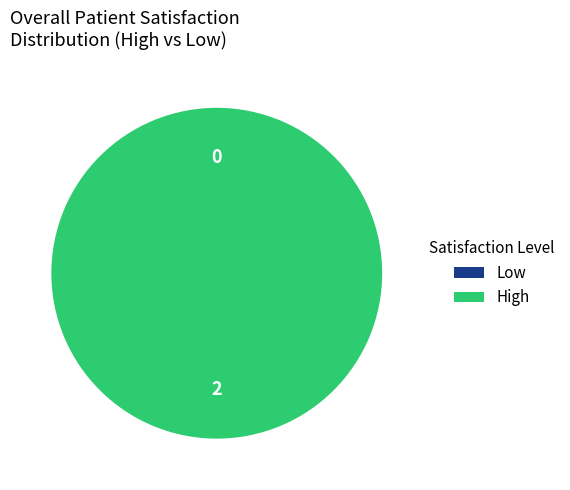

Does 1654043648 account for over 50% of the chart?

Yes